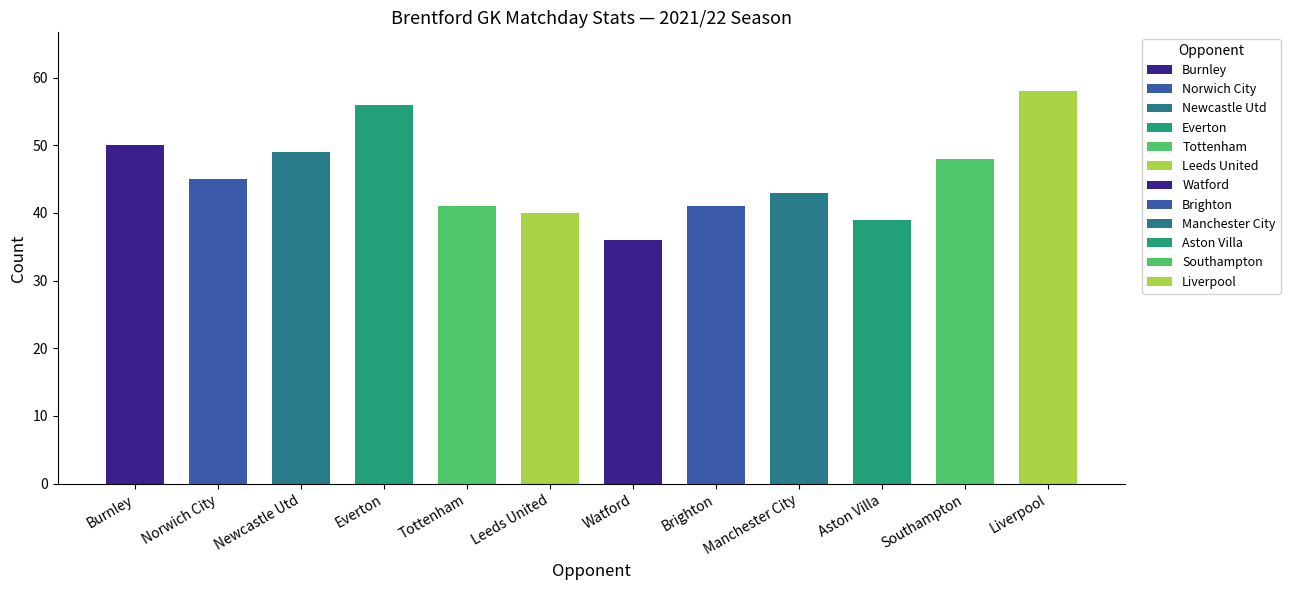

What is the label of the 4th bar from the right?

Manchester City